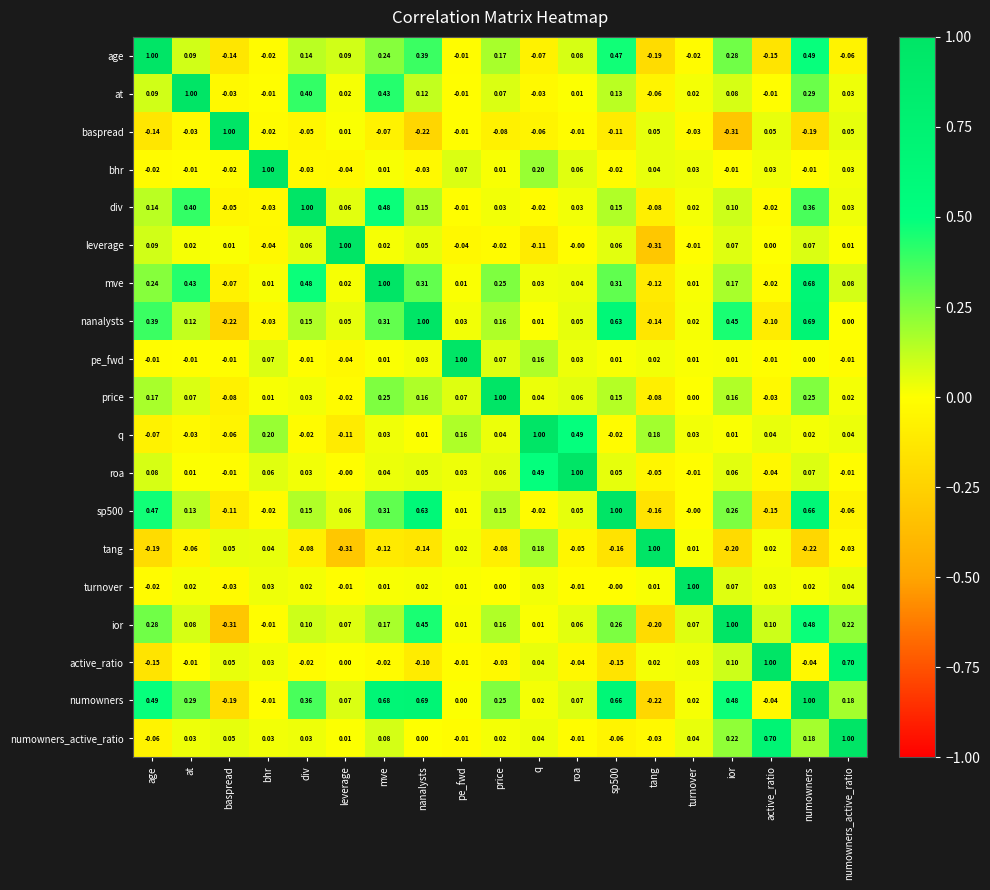

Which series has the largest total across all categories?

numowners